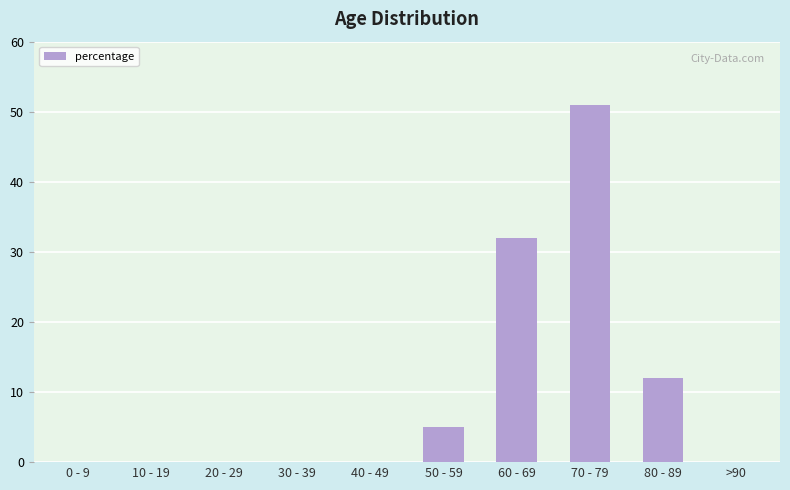

What is the greatest value displayed?

51